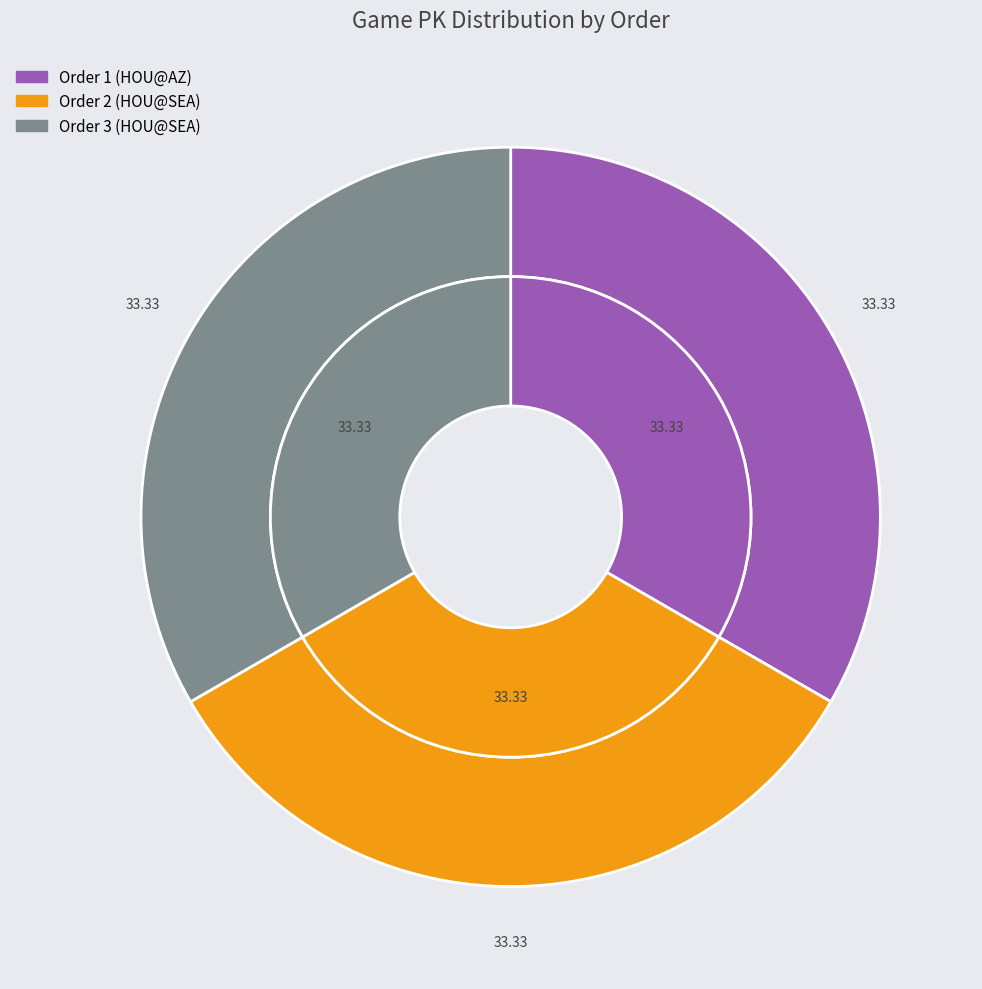

The 1 slice represents 40% of the pie. True or false?

False